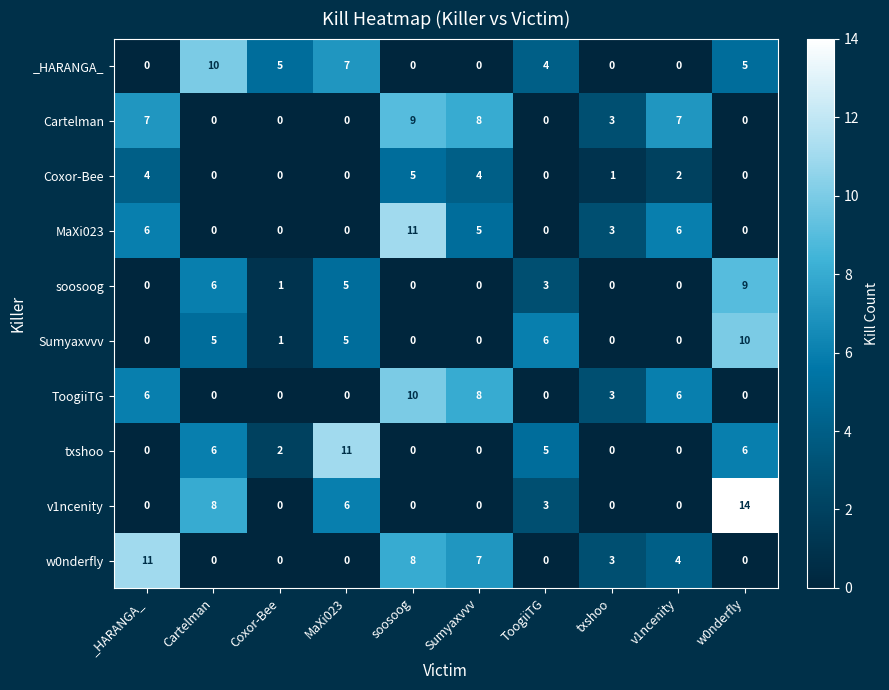

The w0nderfly series shows 8 at soosoog. True or false?

True